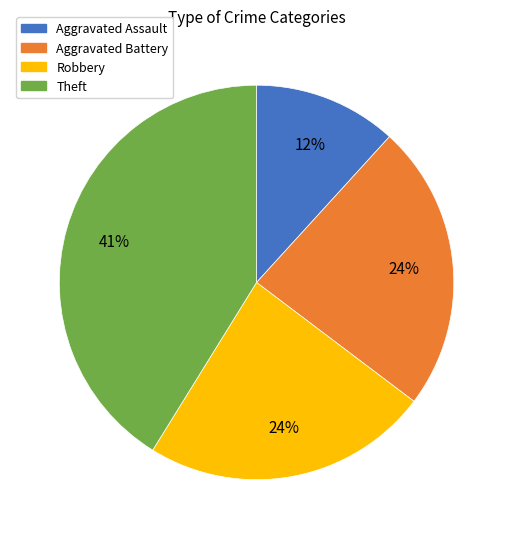

What is the largest slice in the pie chart?

Theft